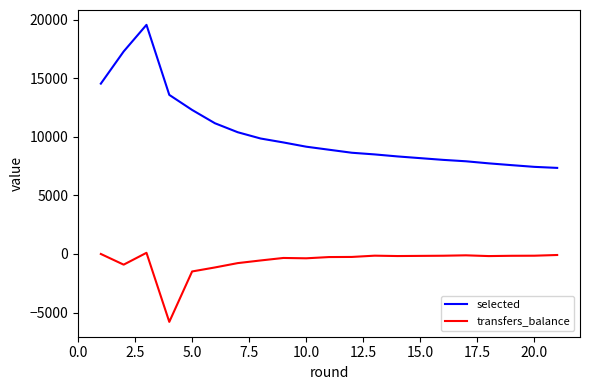

Which series has the largest total across all categories?

selected